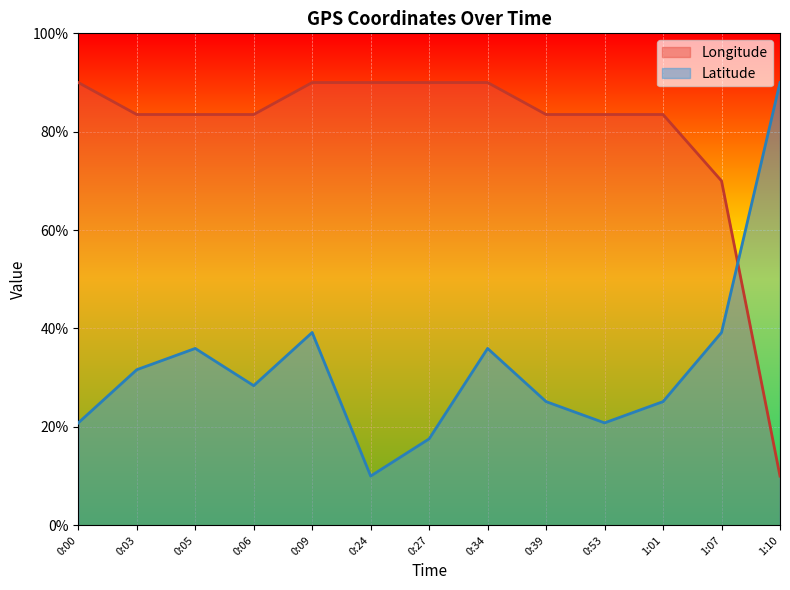

Reading right to left, list all the values displayed in this chart.

Longitude: 1:10=10.0	1:07=70.0	1:01=83.5	0:53=83.5	0:39=83.5	0:34=90.0	0:27=90.0	0:24=90.0	0:09=90.0	0:06=83.5	0:05=83.5	0:03=83.5	0:00=90.0
Latitude: 1:10=90.0	1:07=39.2	1:01=25.1	0:53=20.8	0:39=25.1	0:34=35.9	0:27=17.6	0:24=10.0	0:09=39.2	0:06=28.4	0:05=35.9	0:03=31.6	0:00=20.8